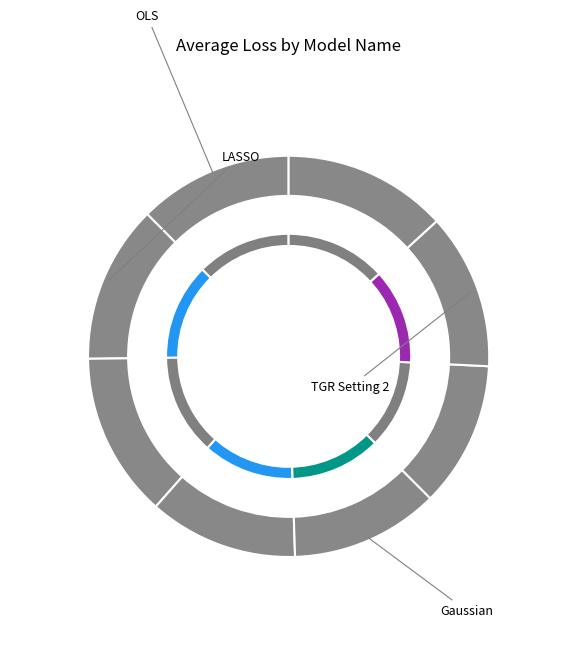

How many segments does this pie chart have?

8